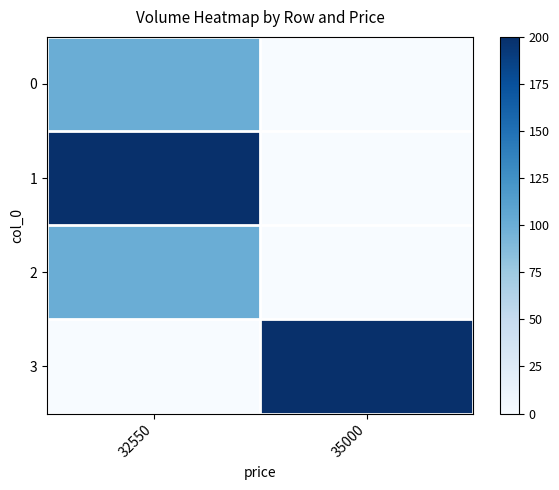

Which series has the largest total across all categories?

1